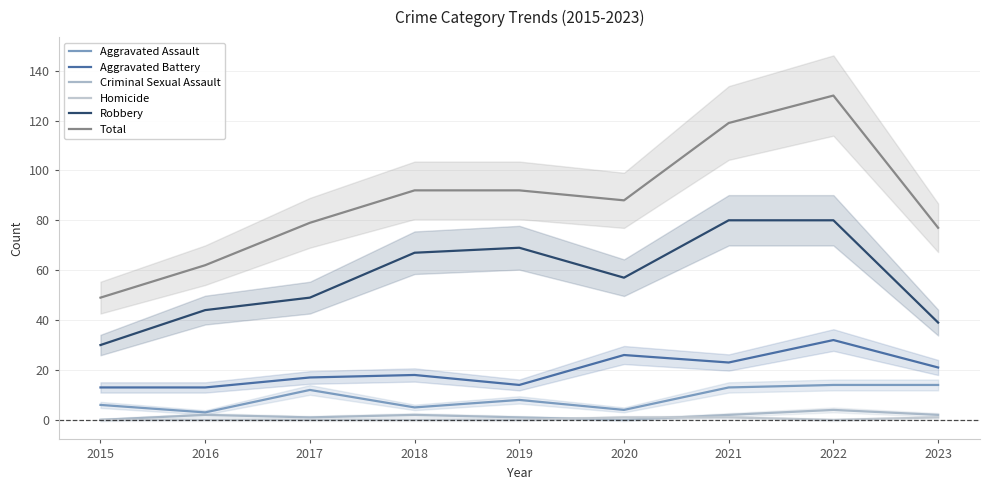

Reading left to right, list all the values displayed in this chart.

Aggravated Assault: 2015=6	2016=3	2017=12	2018=5	2019=8	2020=4	2021=13	2022=14	2023=14
Aggravated Battery: 2015=13	2016=13	2017=17	2018=18	2019=14	2020=26	2021=23	2022=32	2023=21
Criminal Sexual Assault: 2015=0	2016=2	2017=1	2018=2	2019=1	2020=0	2021=2	2022=4	2023=2
Homicide: 2015=0	2016=0	2017=0	2018=0	2019=0	2020=1	2021=1	2022=0	2023=1
Robbery: 2015=30	2016=44	2017=49	2018=67	2019=69	2020=57	2021=80	2022=80	2023=39
Total: 2015=49	2016=62	2017=79	2018=92	2019=92	2020=88	2021=119	2022=130	2023=77